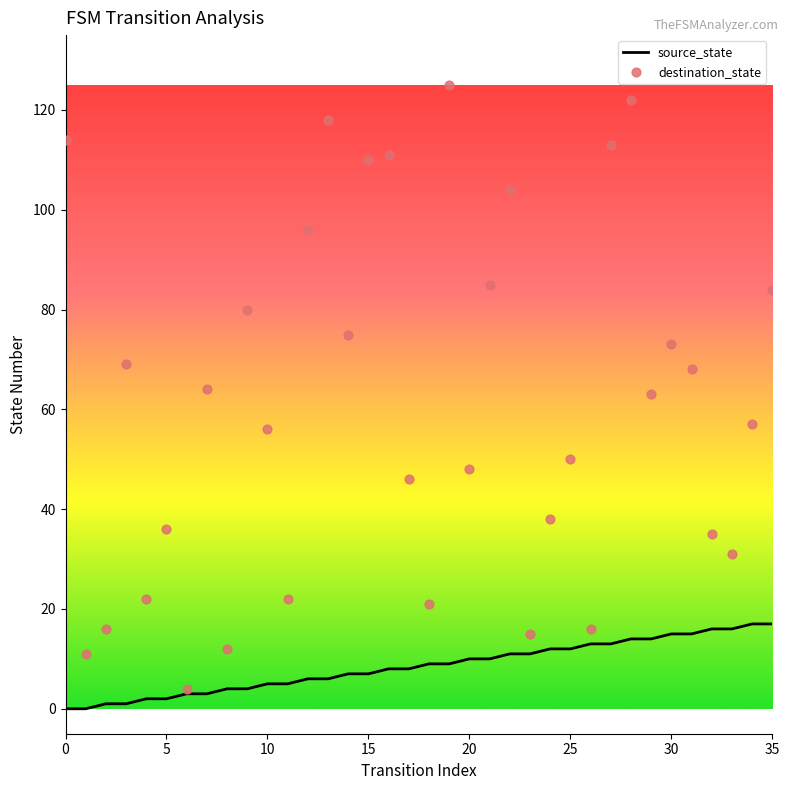

At how many categories does at least one series exceed 56?

19